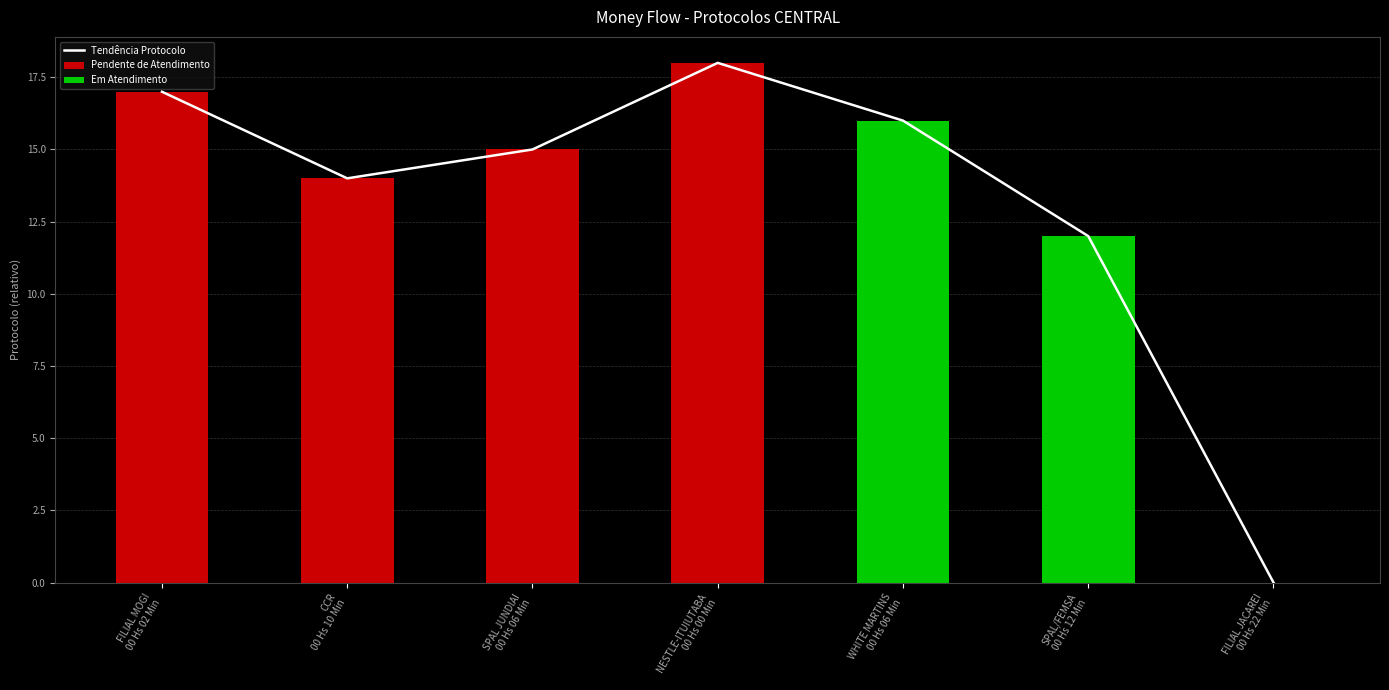

Where does the data first go above 15?

FILIAL MOGI
00 Hs 02 Min